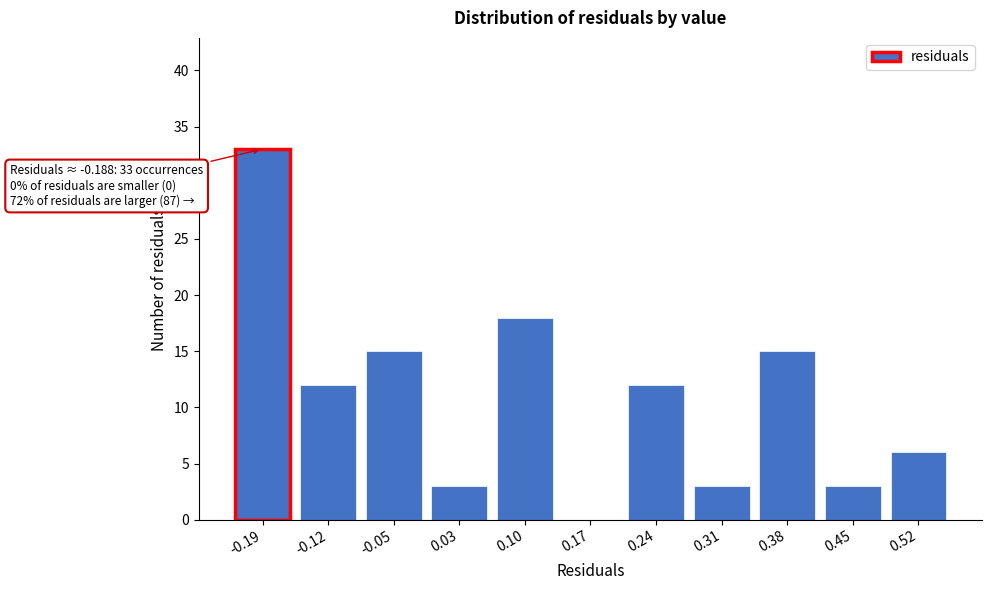

Over which range of the x-axis is the bar tallest?

-0.22 to -0.15